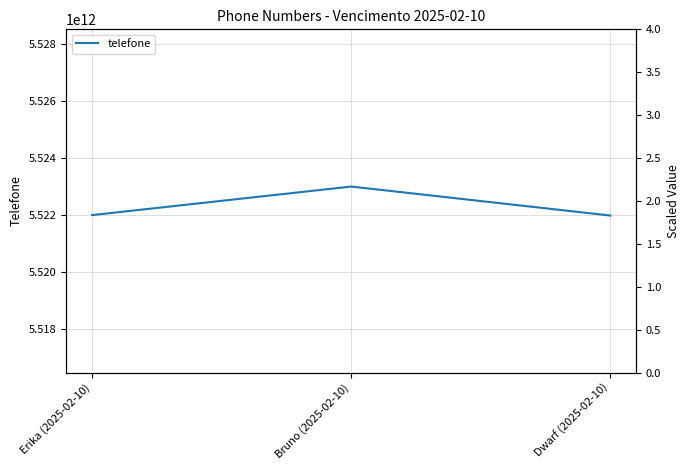

Where is the data nearest to the value 5522489797712?

Erika (2025-02-10)